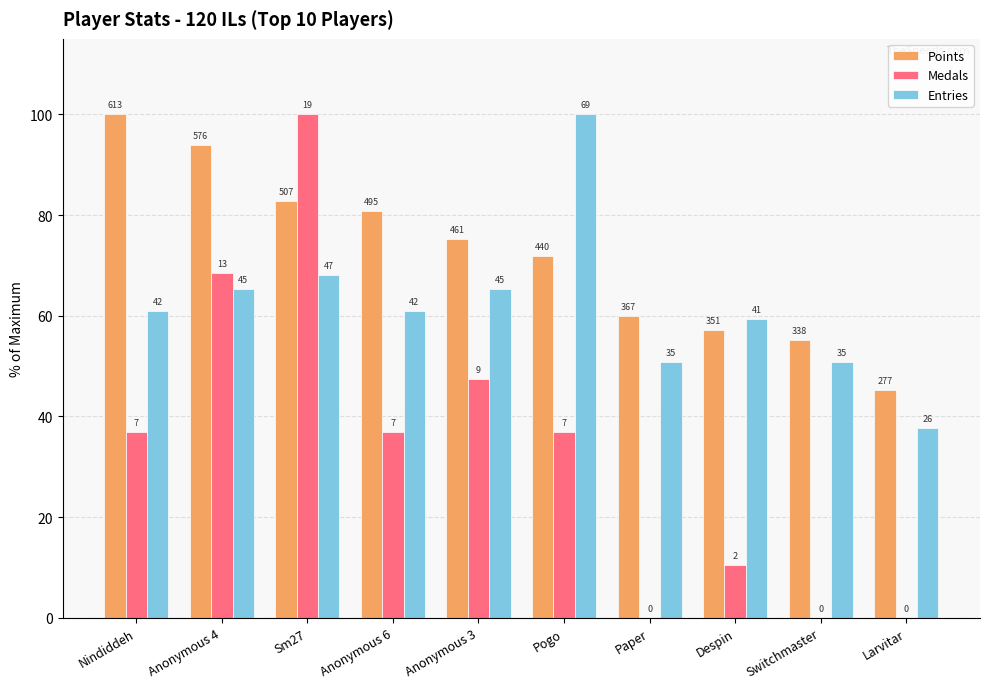

Where is Medals nearest to the value 50?

Anonymous 3